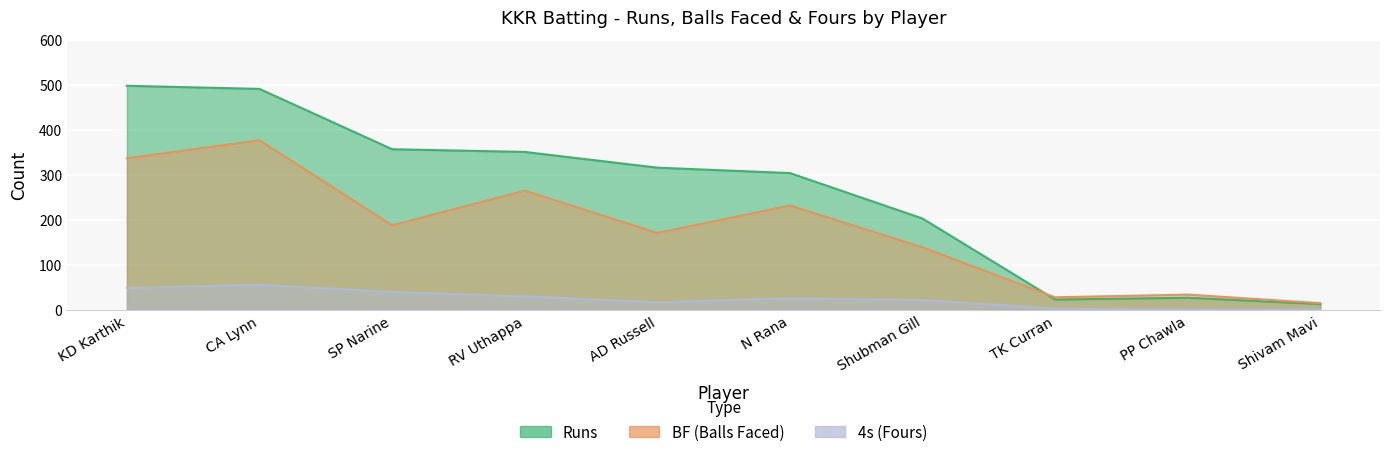

Which has a higher value, TK Curran or N Rana?

N Rana